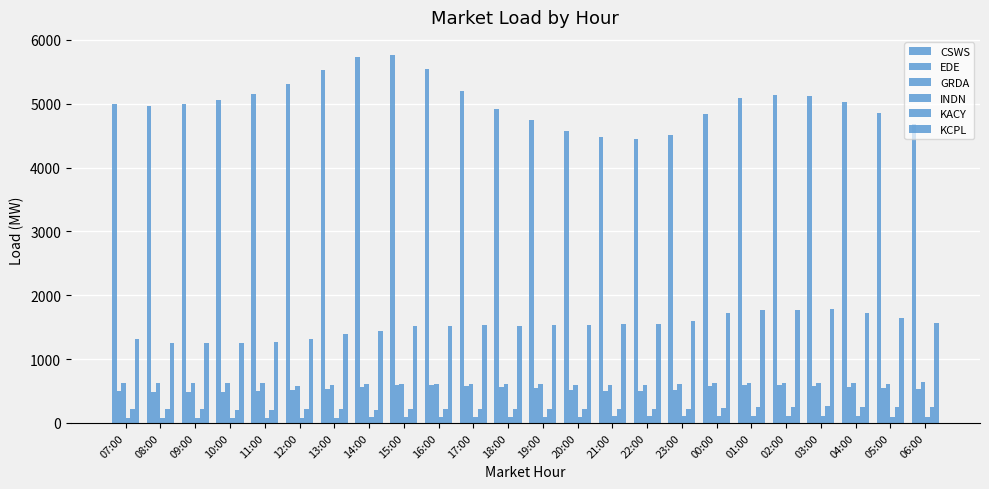

What is the total value across all series at 06:00?

7746.4